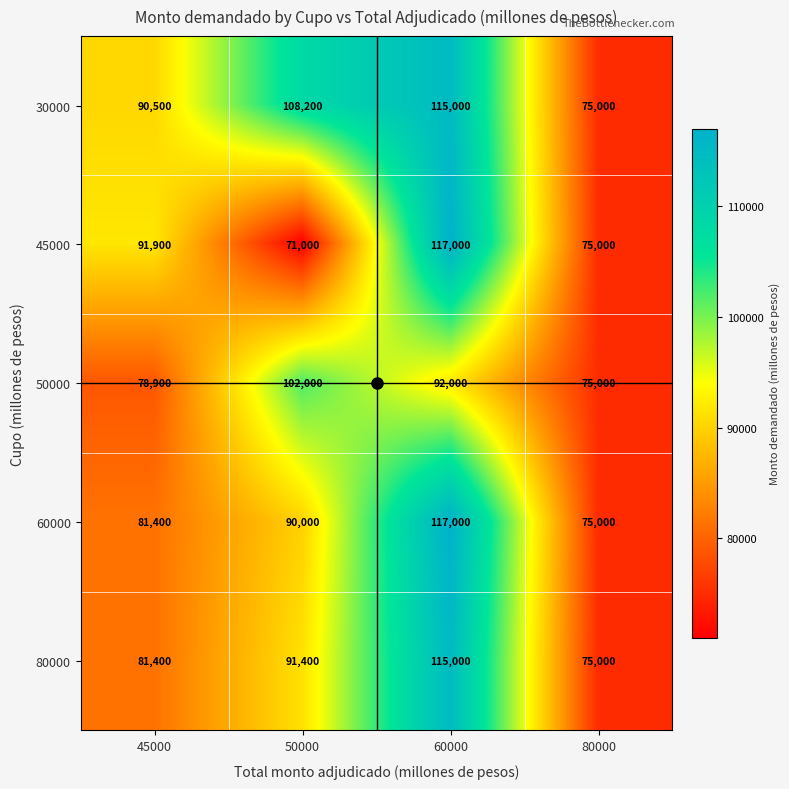

What value does the 45000 series have at 45000?

91900